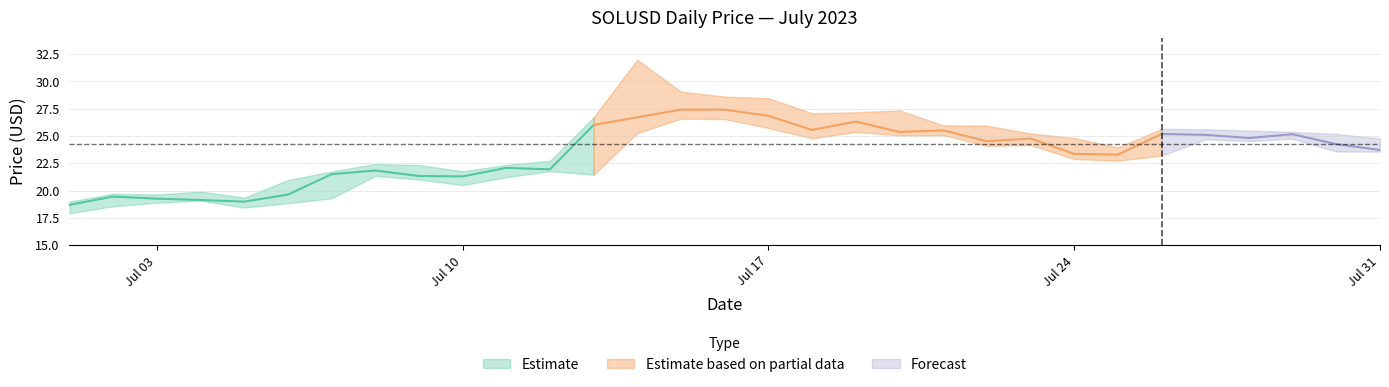

Reading left to right, extract all data points from this chart.

close: 18.7	19.5	19.3	19.1	19.0	19.6	21.5	21.8	21.3	21.3	22.1	21.9	26.0	26.7	27.4	27.4	26.8	25.6	26.3	25.4	25.5	24.5	24.8	23.4	23.3	25.2	25.1	24.8	25.2	24.3	23.7
high: 19.0	19.7	19.6	19.9	19.4	21.0	21.7	22.4	22.3	21.8	22.3	22.7	26.7	32.0	29.1	28.6	28.5	27.1	27.2	27.3	26.0	25.9	25.2	24.8	24.0	25.6	25.6	25.5	25.4	25.2	24.8
low: 17.9	18.6	18.9	19.1	18.4	18.8	19.3	21.3	21.0	20.5	21.2	21.8	21.5	25.3	26.6	26.5	25.7	24.8	25.4	25.1	25.1	24.1	24.2	22.9	22.7	23.2	24.7	24.5	24.8	23.6	23.6